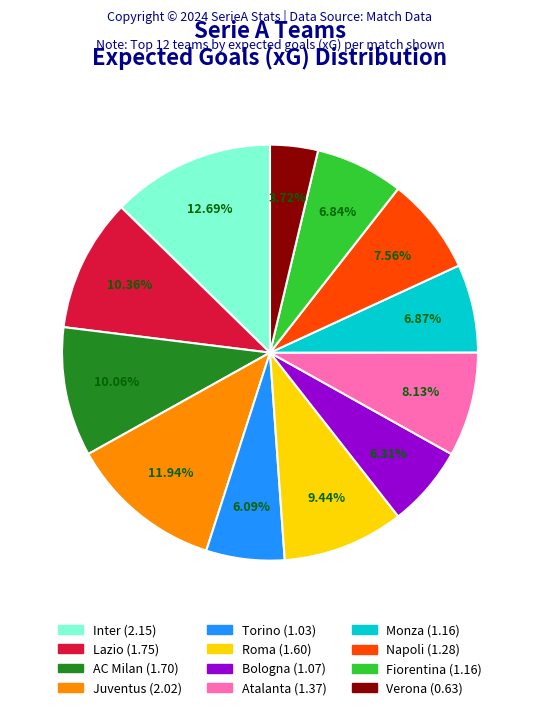

Does Monza account for over 50% of the chart?

No